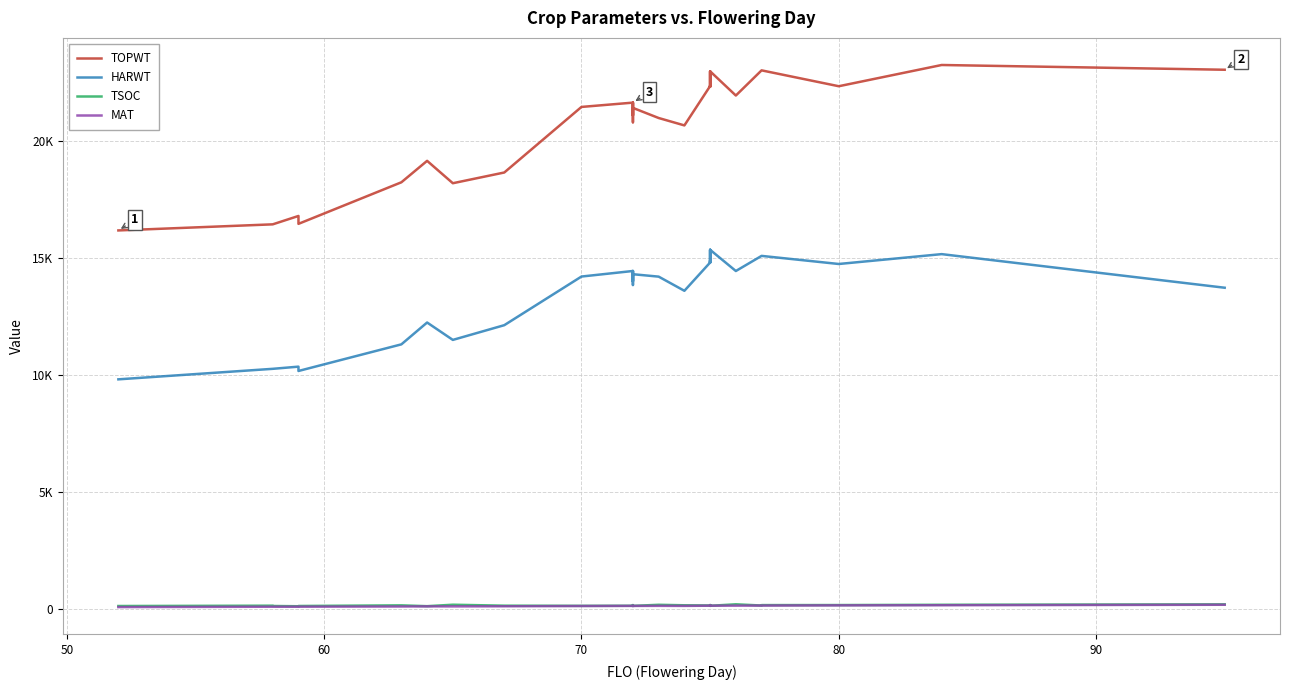

Reading right to left, extract all data points from this chart.

TOPWT: 23048	23251	22344	23022	23022	21947	22982	22351	22324	22351	22371	22324	22982	22351	22351	20671	20987	21419	21100	21100	21644	20805	21096	21644	21460	18660	18202	19158	18242	16467	16804	16446	16446	16186
HARWT: 13739	15174	14753	15099	15099	14453	15359	14816	14849	14816	14902	14849	15359	14816	14816	13608	14213	14316	14018	14018	14454	13855	14040	14454	14217	12140	11511	12254	11321	10184	10369	10276	10276	9827
TSOC: 218	199	188	186	168	220	156	178	170	189	188	164	154	177	170	178	199	153	187	176	153	178	165	158	154	161	202	140	175	148	137	148	161	147
MAT: 201	180	174	166	166	163	161	161	160	161	156	160	161	161	161	152	154	151	151	151	152	151	149	152	147	136	131	132	127	119	117	117	117	101